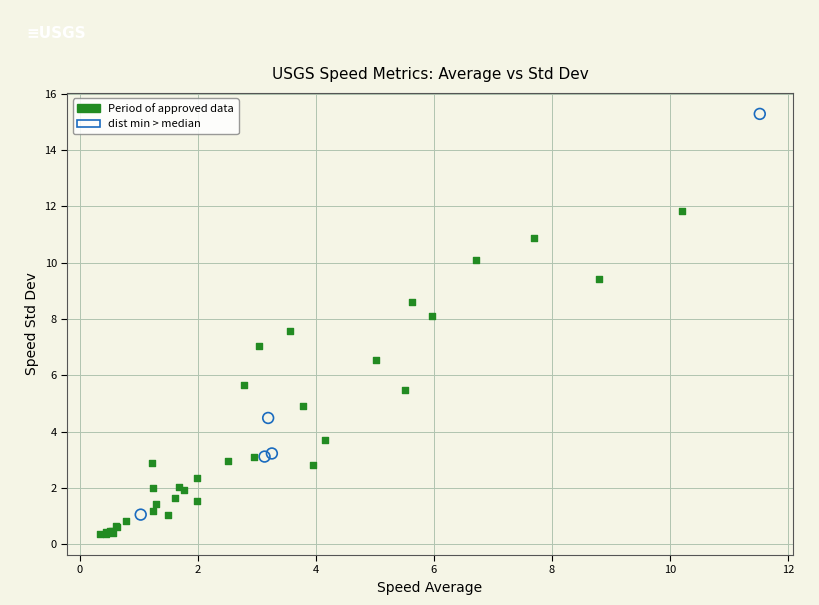

Which series contains the lowest Y value?

Period of approved data